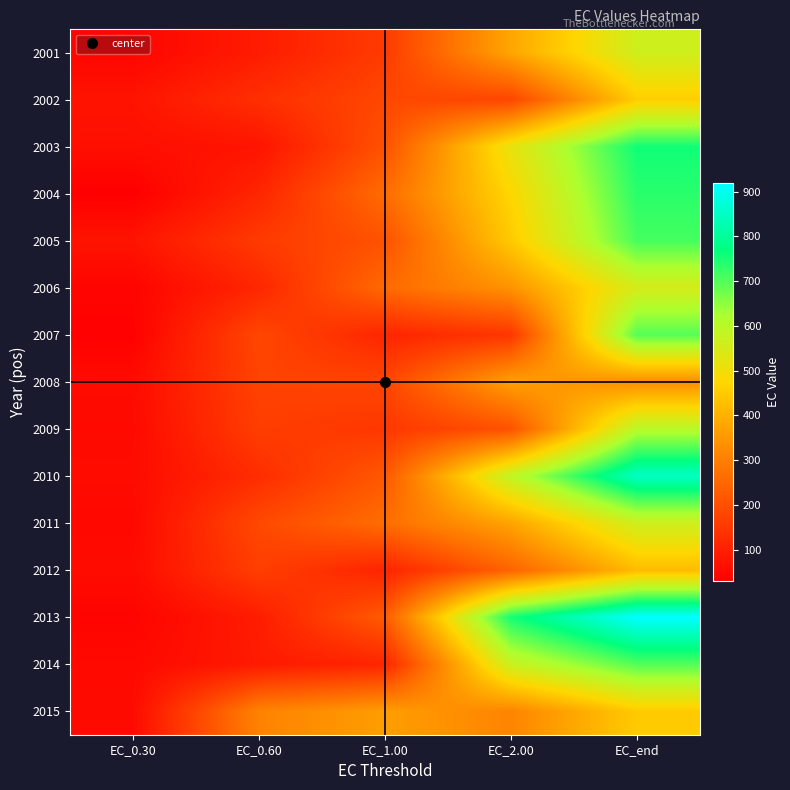

Between EC_0.30 and EC_1.00, which series saw the biggest shift?

2015